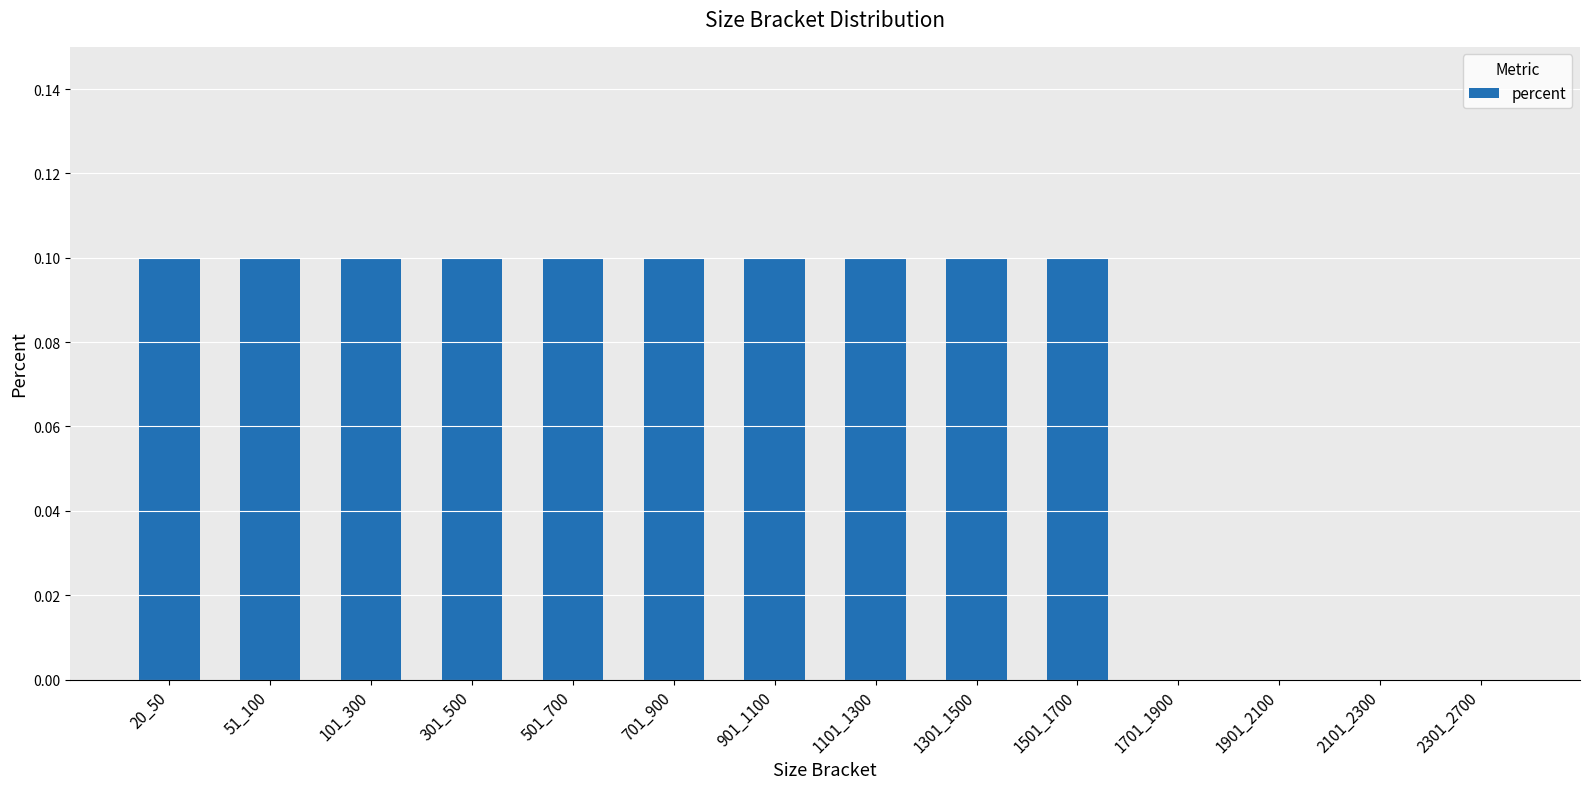

How many distinct data groups are displayed?

1